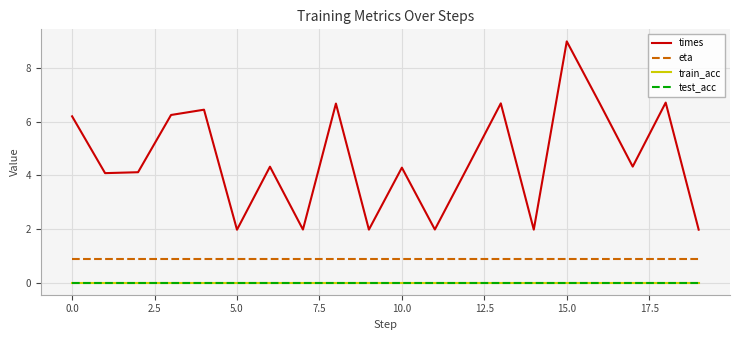

Does the chart have visible grid lines?

Yes